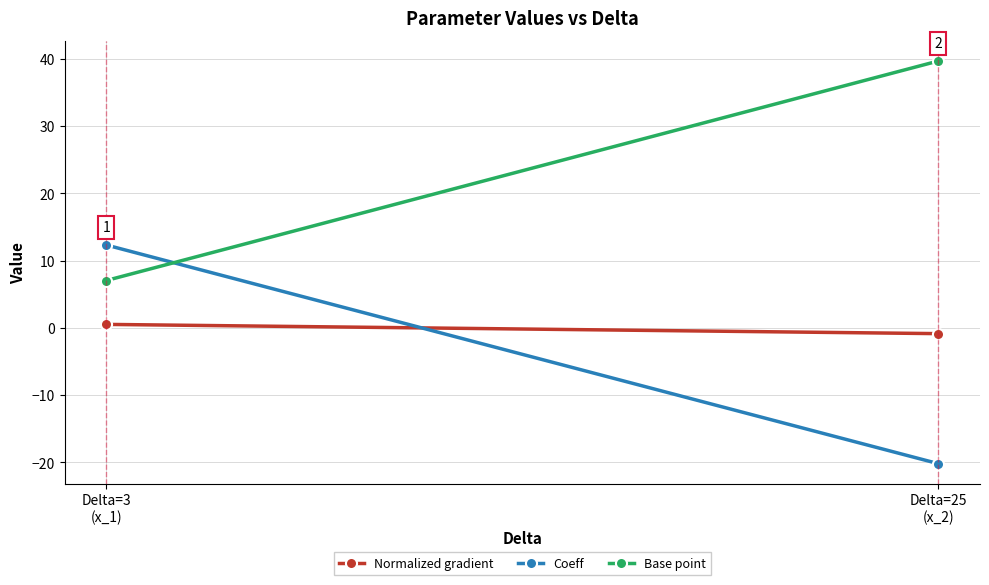

Reading left to right, extract all data points from this chart.

Normalized gradient: 0.5	-0.9
Coeff: 12.3	-20.2
Base point: 7.0	39.7